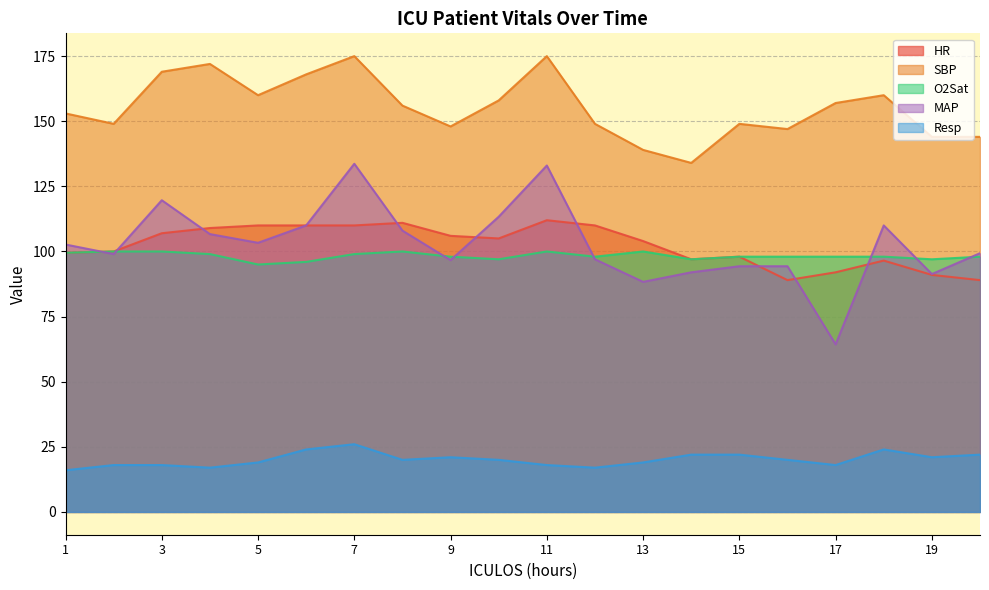

What is the difference between the maximum and second lowest values in the SBP series?

36.0